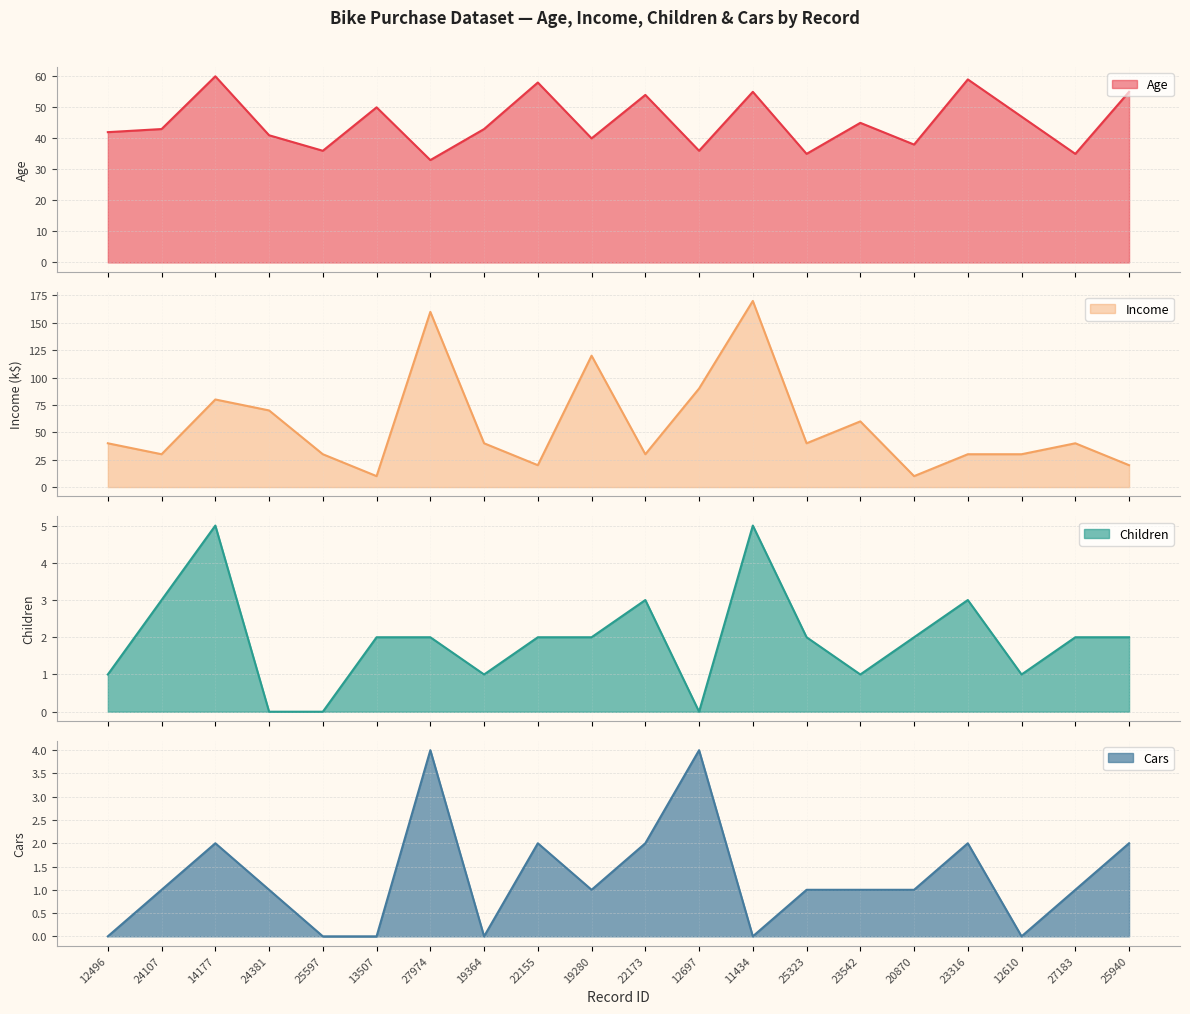

At which label does Age reach its minimum?

27974